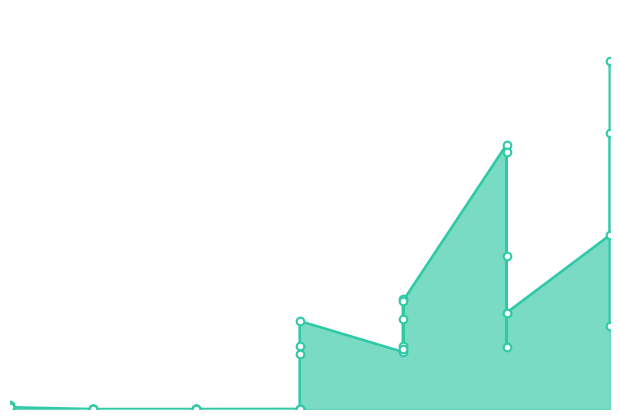

Between 1 and 30, which is larger?

30